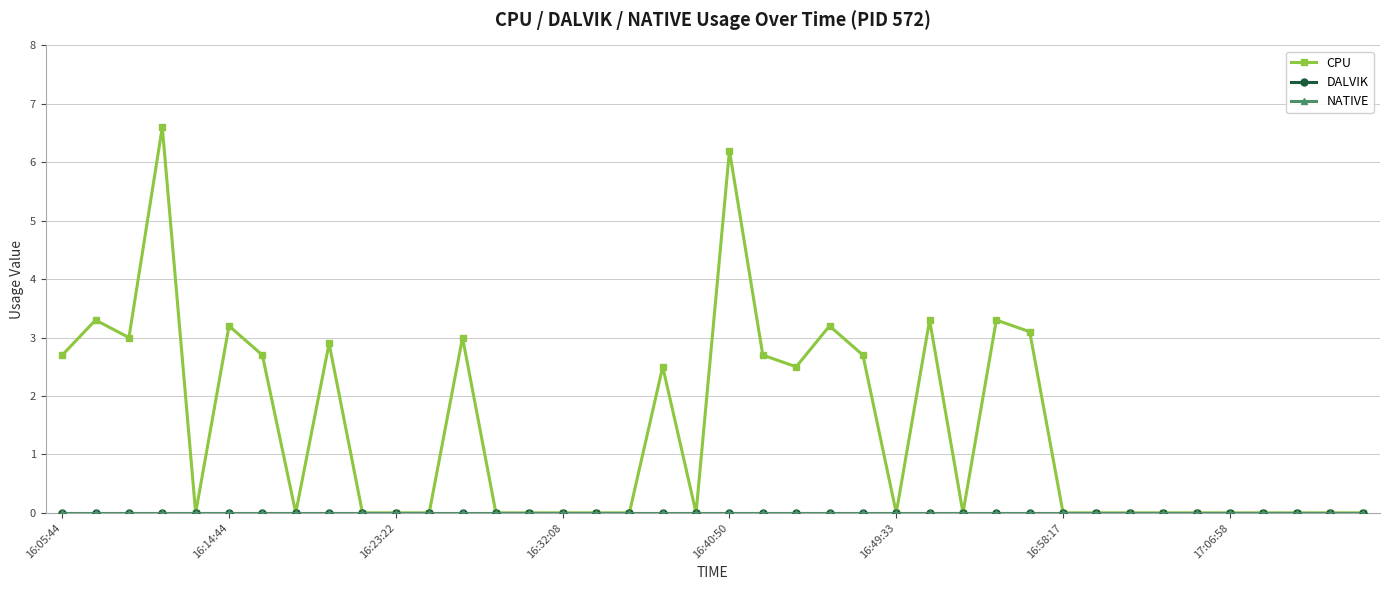

Rank the categories by NATIVE value from highest to lowest.

16:05:44, 16:14:44, 16:23:22, 16:32:08, 16:40:50, 16:49:33, 16:58:17, 17:06:58, 8, 9, 10, 11, 12, 13, 14, 15, 16, 17, 18, 19, 20, 21, 22, 23, 24, 25, 26, 27, 28, 29, 30, 31, 32, 33, 34, 35, 36, 37, 38, 39